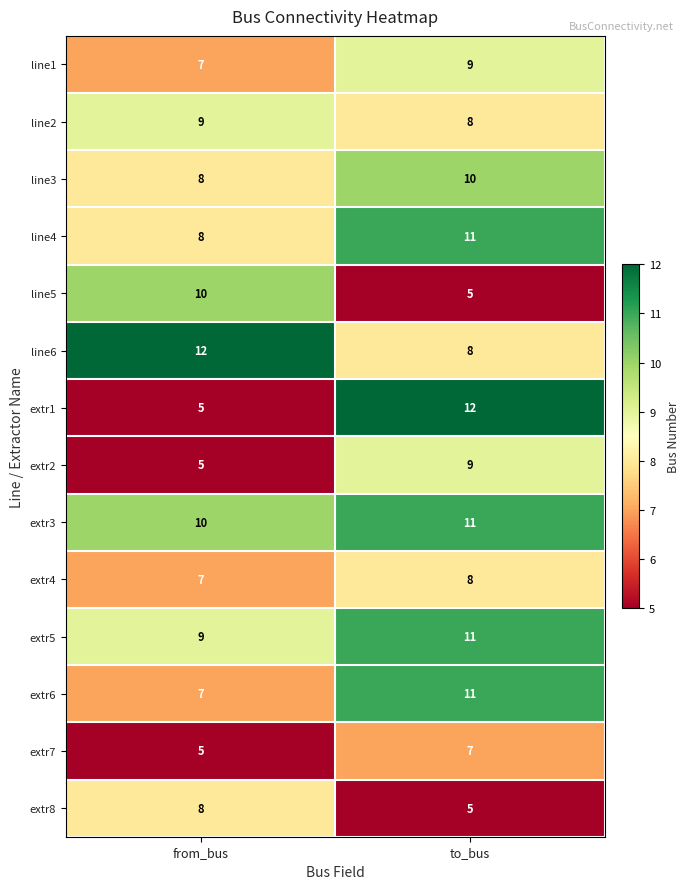

At which label does extr3 reach its minimum?

from_bus